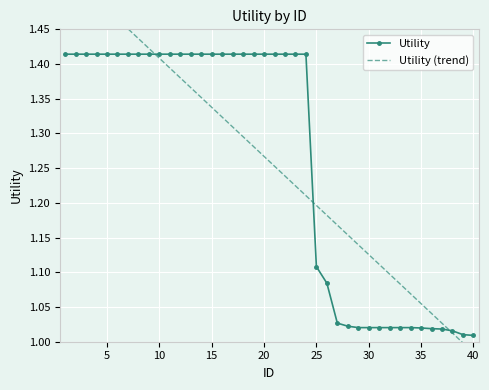

Count the number of categories in the chart.

40